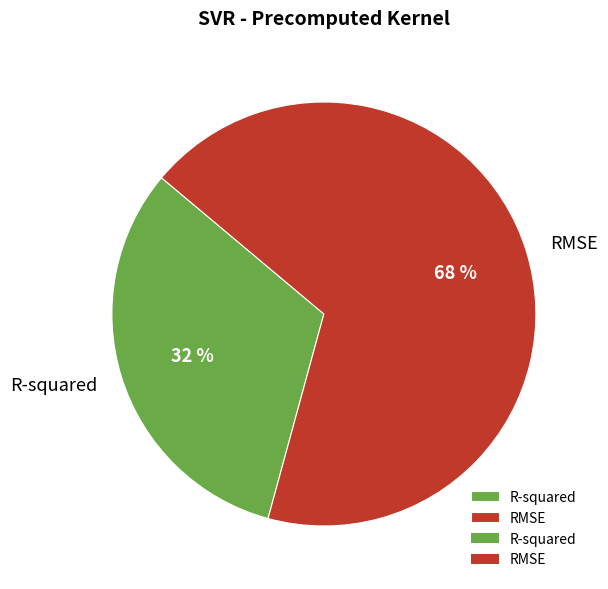

Rank the categories by value from highest to lowest.

RMSE, R-squared